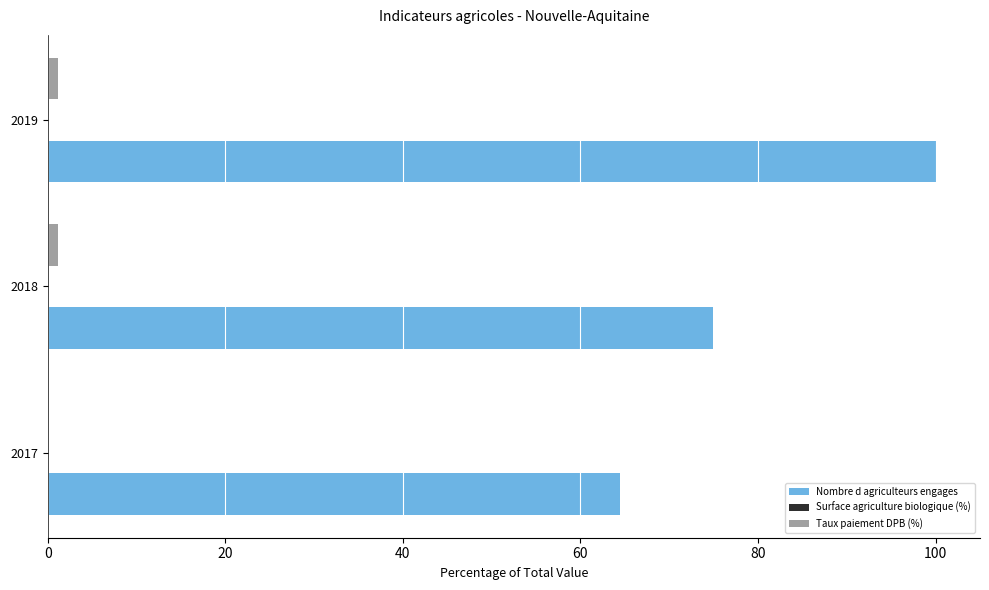

Between 2017 and 2019, which series saw the biggest shift?

Nombre d agriculteurs engages